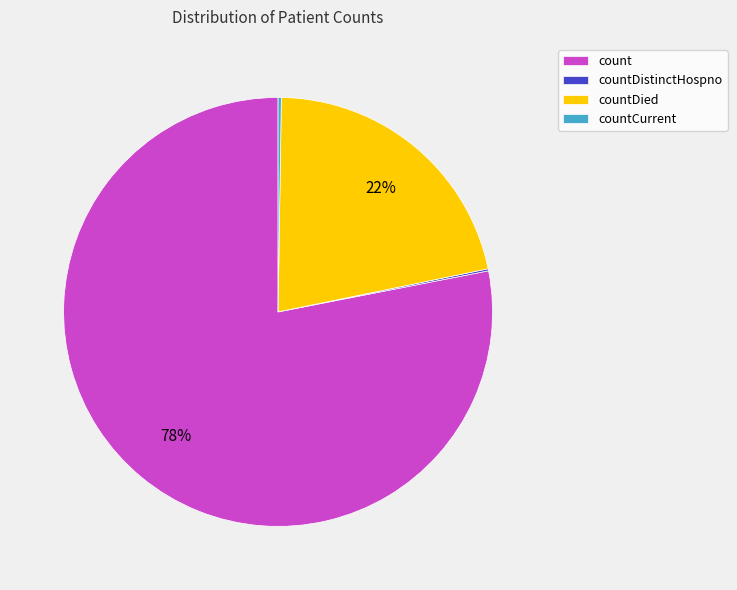

The count slice represents 63% of the pie. True or false?

False